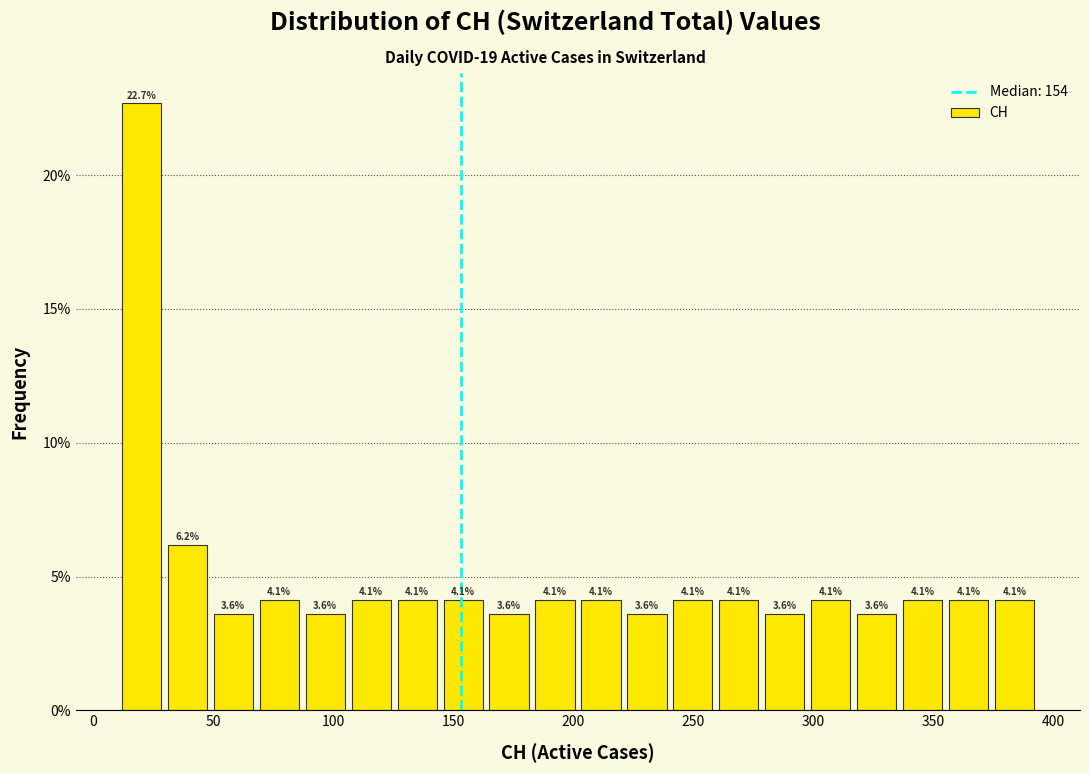

Read against the x-axis, roughly where is the centre of the tallest bar?

20